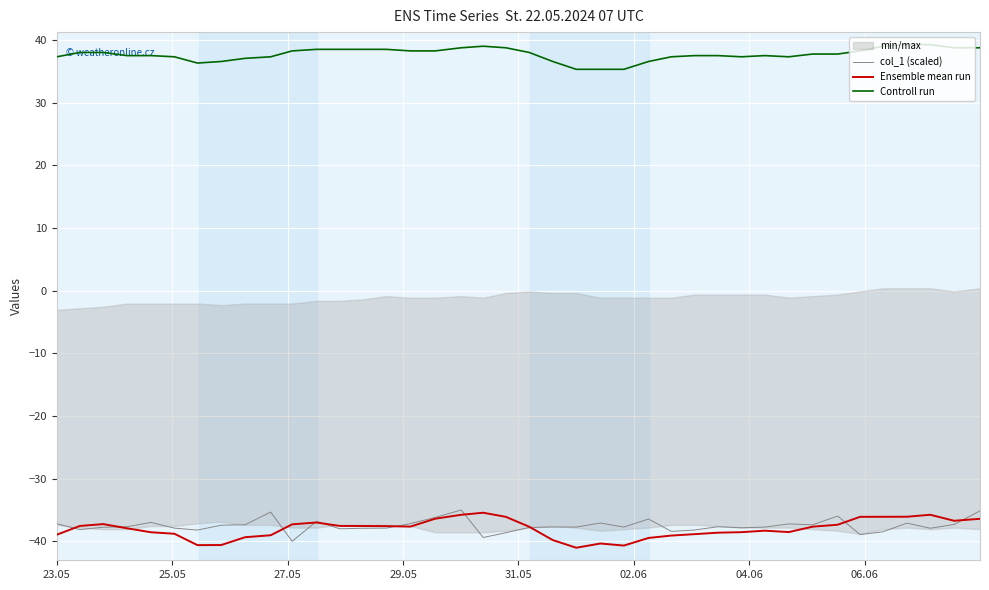

What is the highest value of the Ensemble mean run series?

-35.4